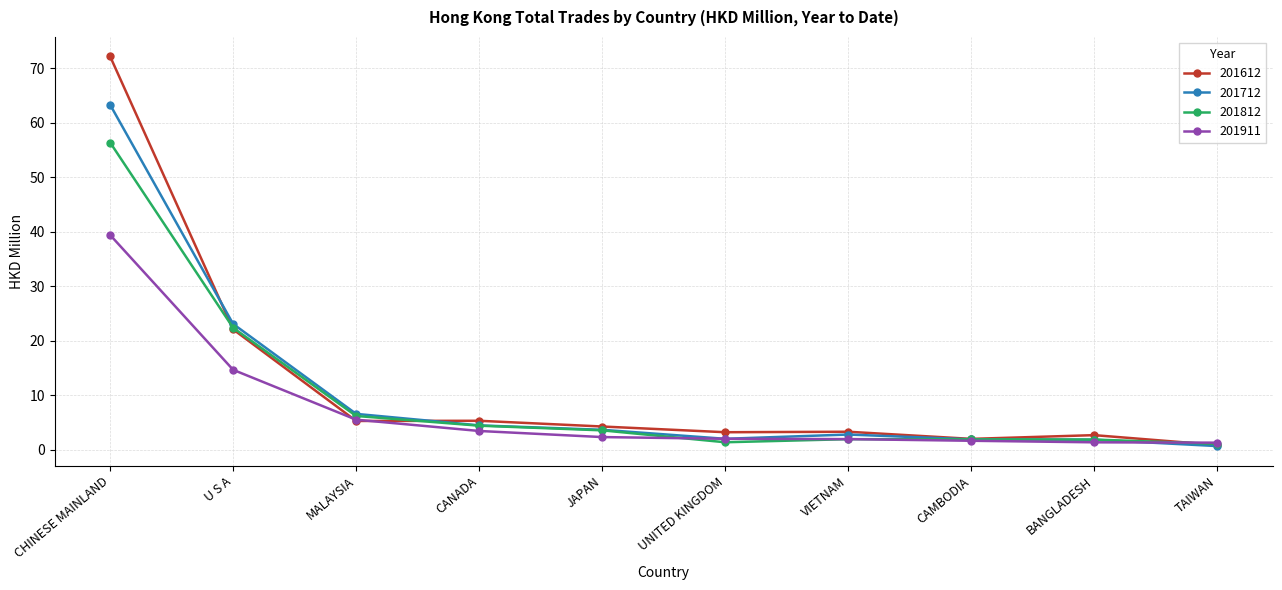

What position from the left is CAMBODIA?

8